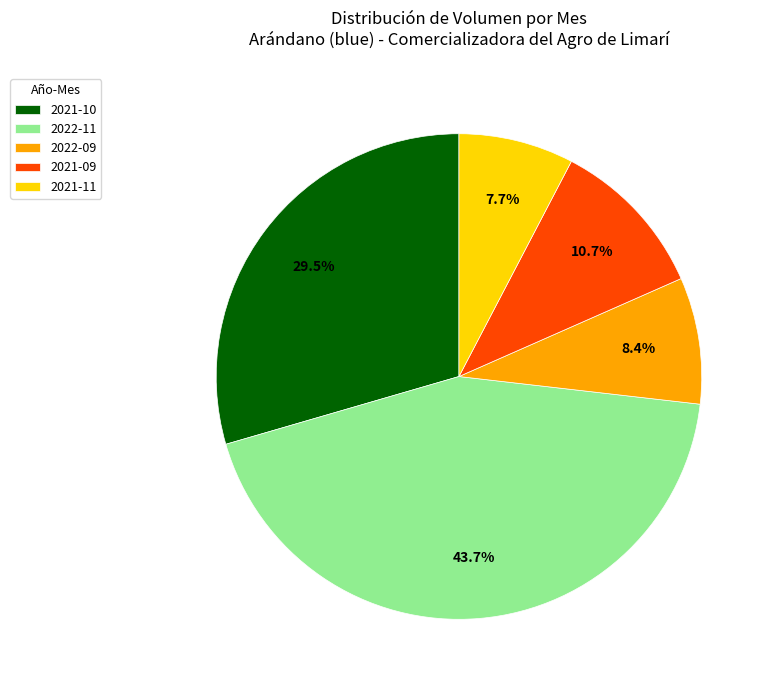

Rank the categories by value from lowest to highest.

2021-11, 2022-09, 2021-09, 2021-10, 2022-11